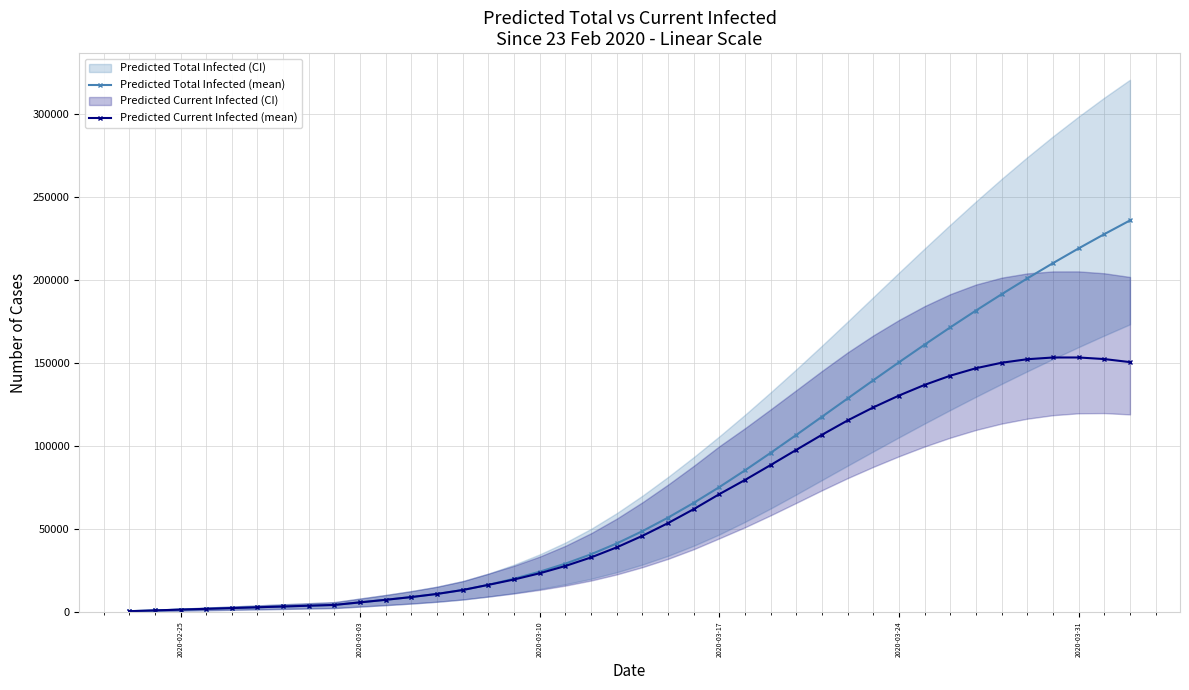

What is the maximum value for Predicted Current Infected (mean)?

153359